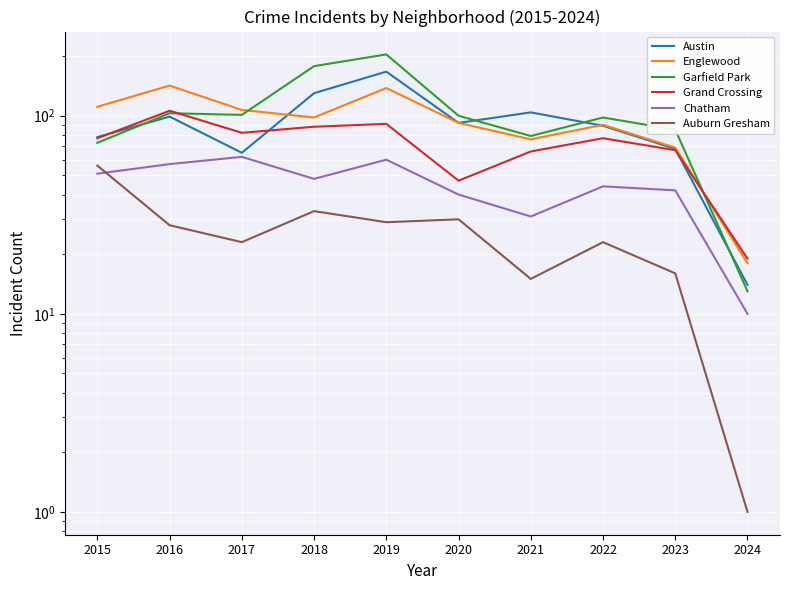

How many lines are shown in the chart?

6